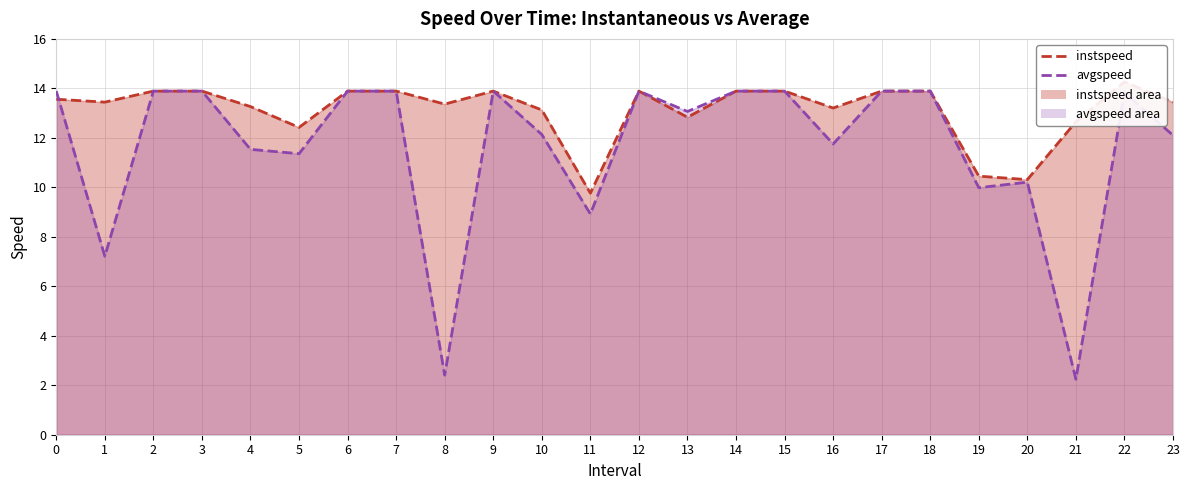

True or false: instspeed line has a value of 13.9 at 14.

True